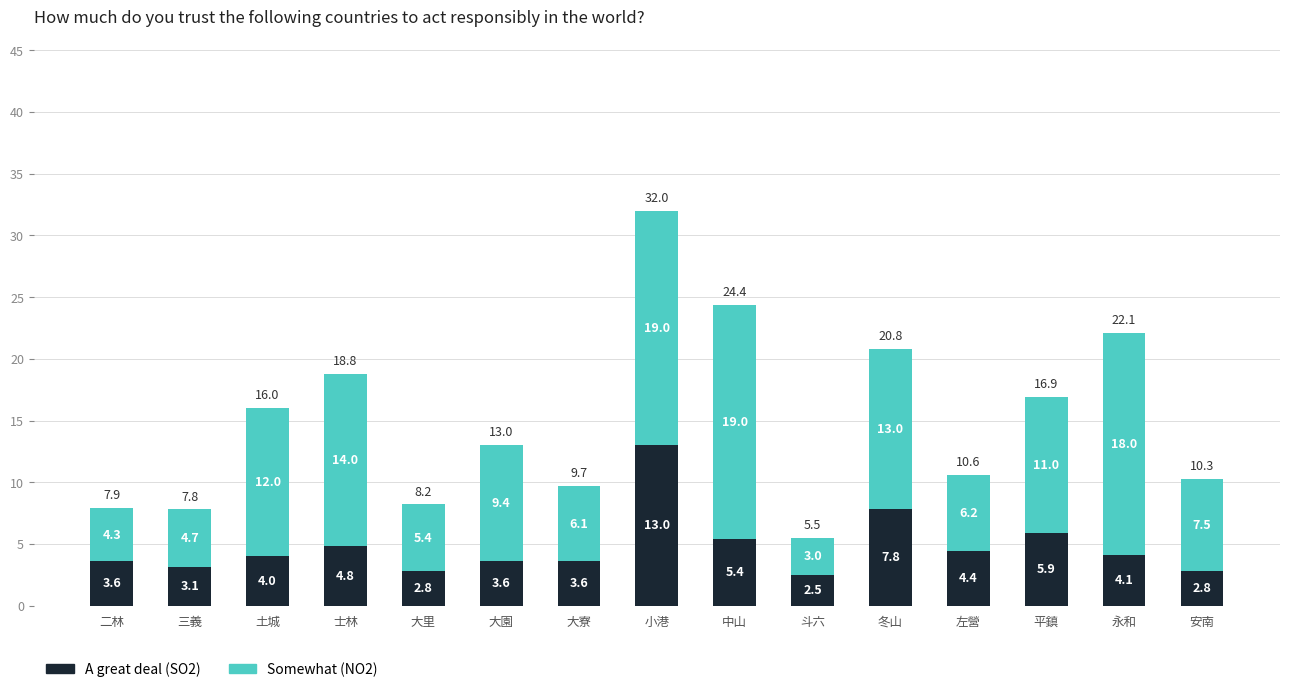

What is the total value across all series at 平鎮?

16.9